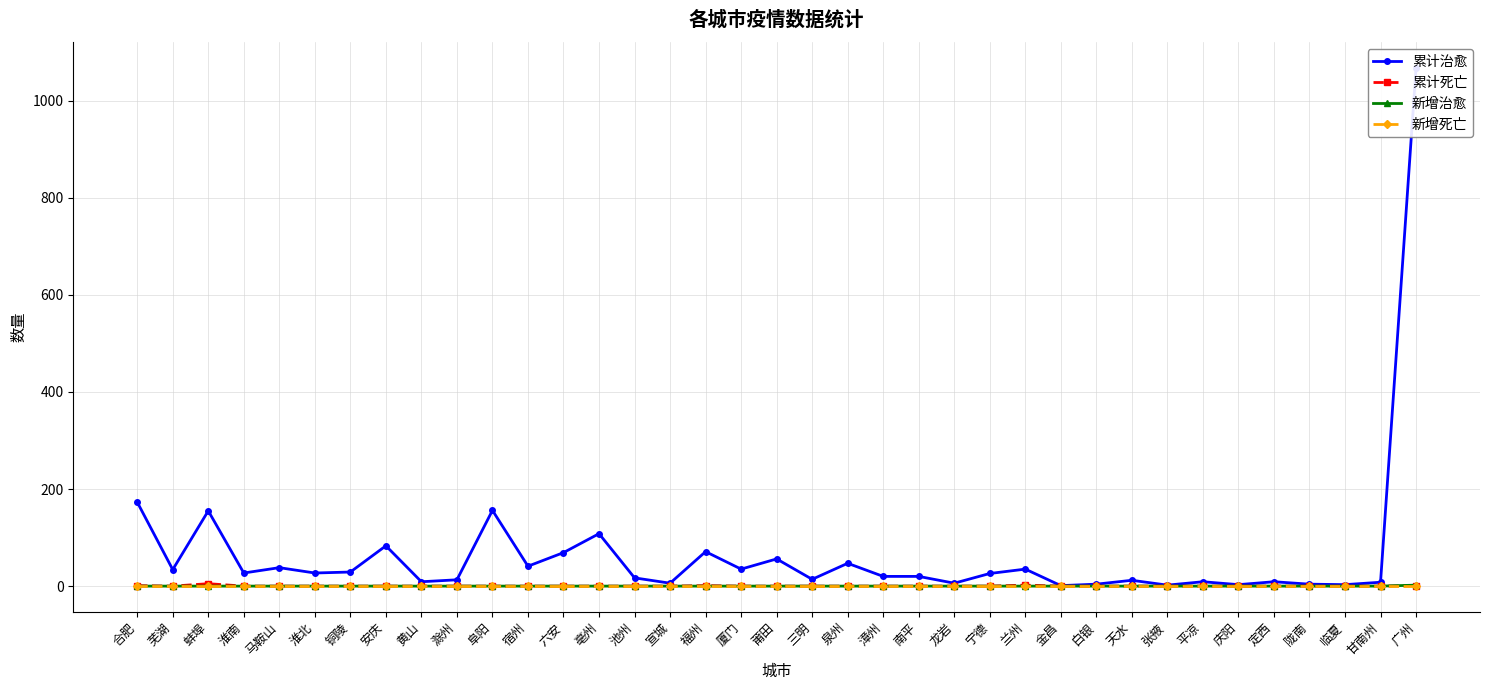

The value of 累计死亡 at 广州 is 1. True or false?

True